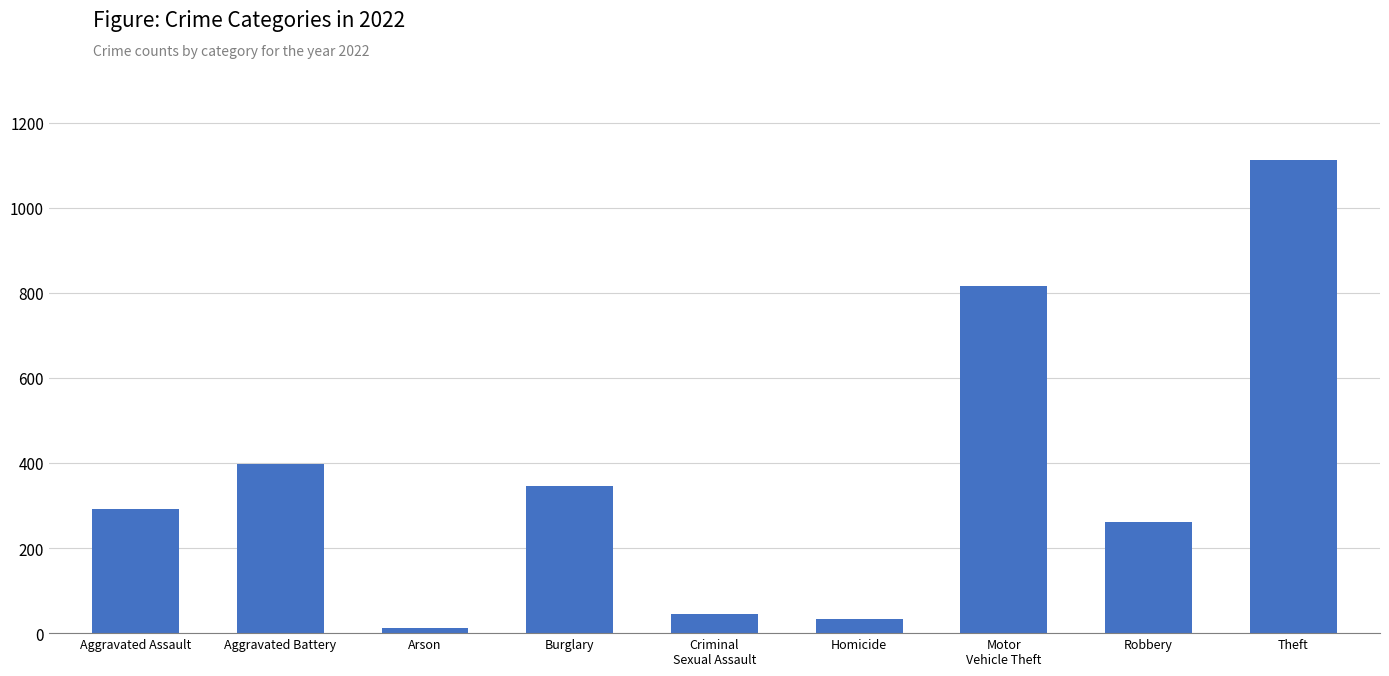

True or false: the data shows 356 at Robbery.

False